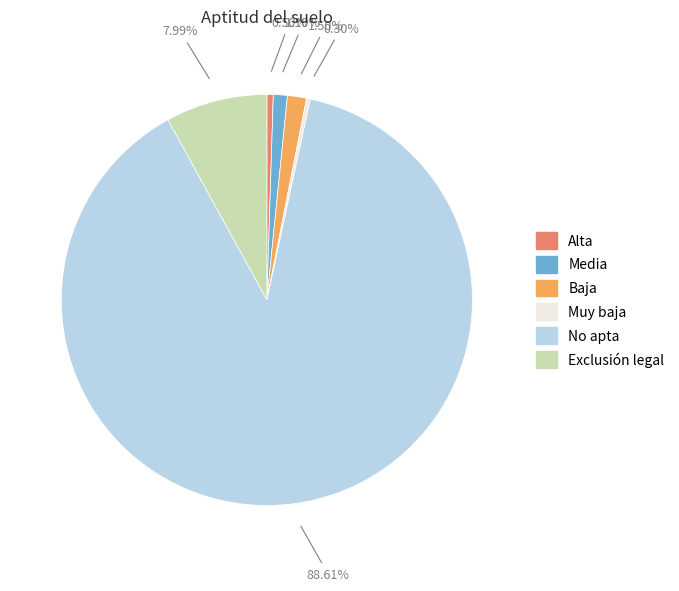

To the nearest percent, what is the difference between the largest and smallest slice percentages?

88%